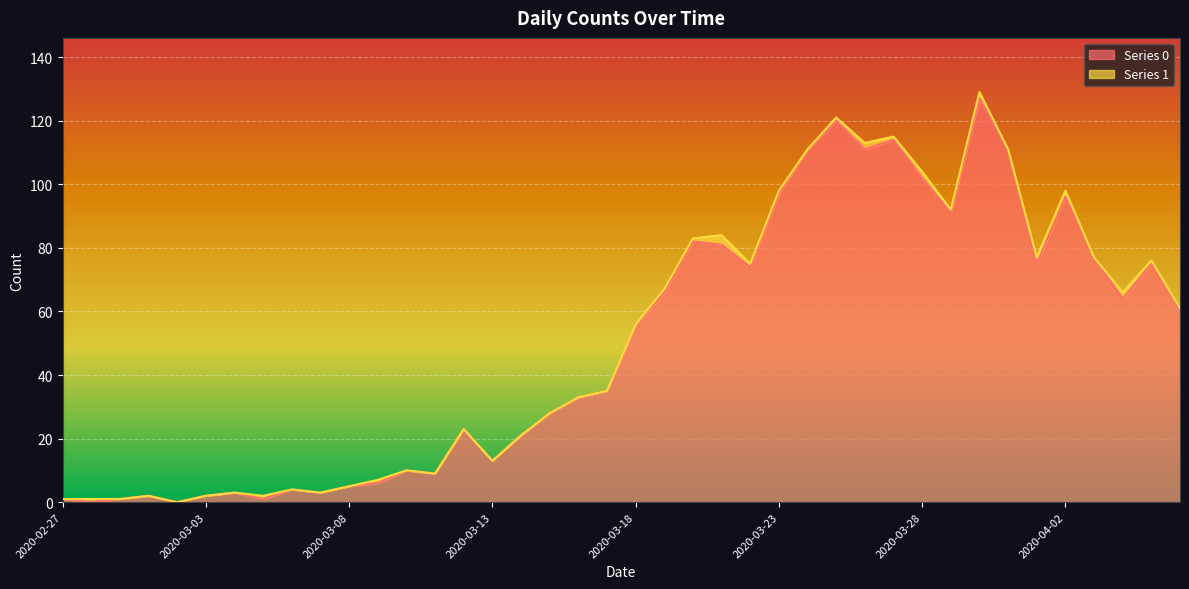

The value of Series 0 at 2020-03-08 is 5. True or false?

True